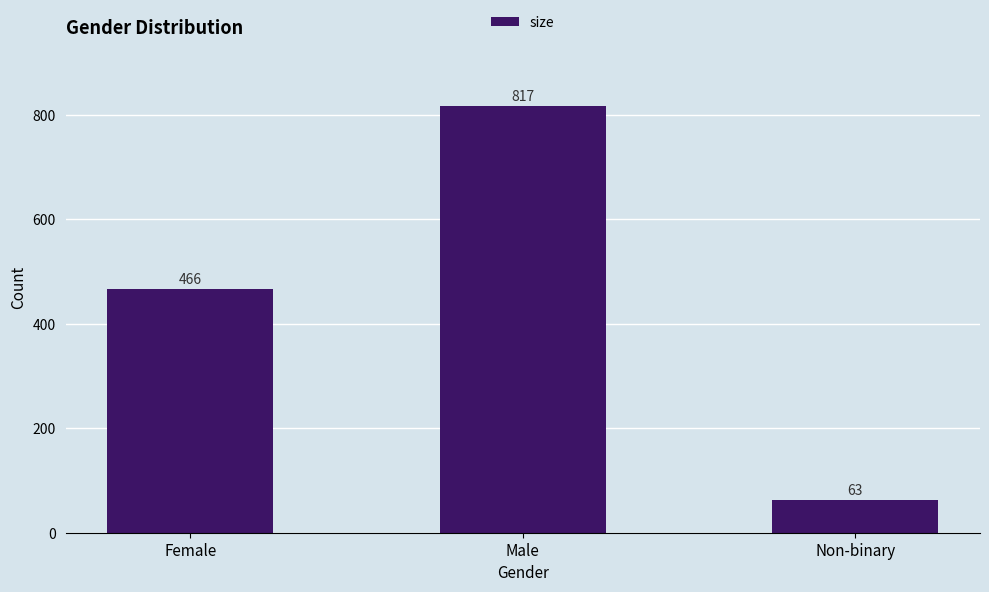

How many bars are there in total?

3